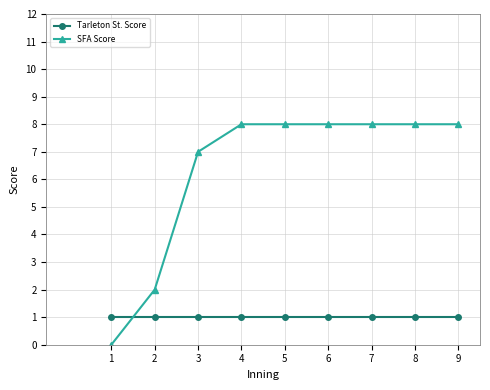

Rank the series by their maximum value, from highest to lowest.

SFA Score, Tarleton St. Score